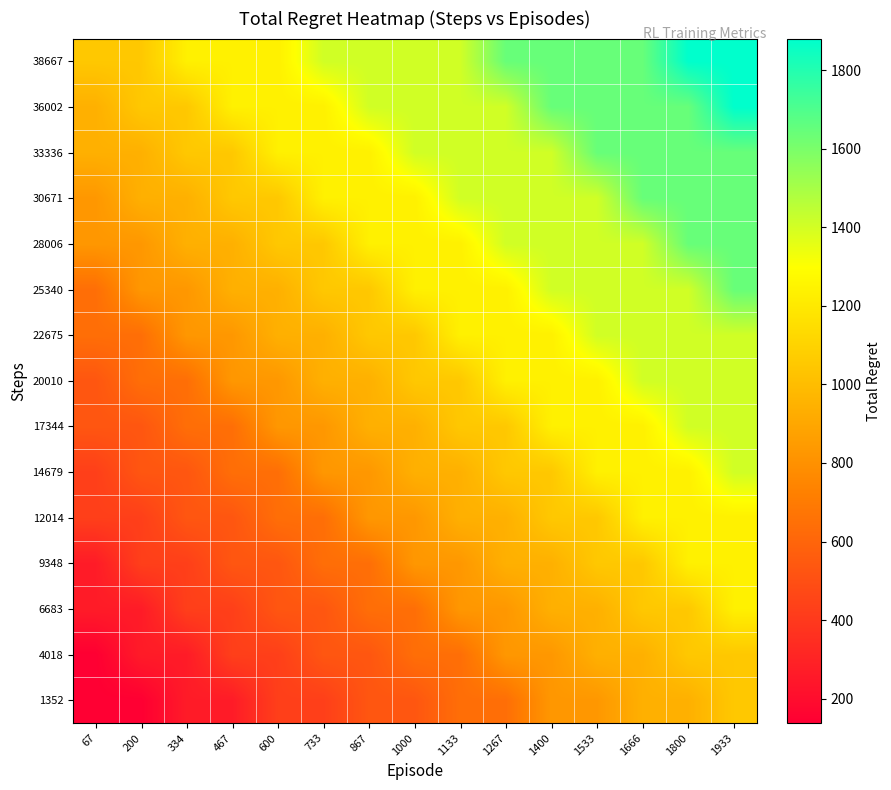

Reading left to right, what are all the values shown in this chart?

1352: 67=138	200=138	334=266	467=266	600=428	733=428	867=532	1000=532	1133=642	1267=642	1400=830	1533=830	1666=942	1800=942	1933=1050
4018: 67=138	200=266	334=266	467=428	600=428	733=532	867=532	1000=642	1133=642	1267=830	1400=830	1533=942	1666=942	1800=1050	1933=1050
6683: 67=266	200=266	334=428	467=428	600=532	733=532	867=642	1000=642	1133=830	1267=830	1400=942	1533=942	1666=1050	1800=1050	1933=1234
9348: 67=266	200=428	334=428	467=532	600=532	733=642	867=642	1000=830	1133=830	1267=942	1400=942	1533=1050	1666=1050	1800=1234	1933=1234
12014: 67=428	200=428	334=532	467=532	600=642	733=642	867=830	1000=830	1133=942	1267=942	1400=1050	1533=1050	1666=1234	1800=1234	1933=1234
14679: 67=428	200=532	334=532	467=642	600=642	733=830	867=830	1000=942	1133=942	1267=1050	1400=1050	1533=1234	1666=1234	1800=1234	1933=1406
17344: 67=532	200=532	334=642	467=642	600=830	733=830	867=942	1000=942	1133=1050	1267=1050	1400=1234	1533=1234	1666=1234	1800=1406	1933=1406
20010: 67=532	200=642	334=642	467=830	600=830	733=942	867=942	1000=1050	1133=1050	1267=1234	1400=1234	1533=1234	1666=1406	1800=1406	1933=1406
22675: 67=642	200=642	334=830	467=830	600=942	733=942	867=1050	1000=1050	1133=1234	1267=1234	1400=1234	1533=1406	1666=1406	1800=1406	1933=1406
25340: 67=642	200=830	334=830	467=942	600=942	733=1050	867=1050	1000=1234	1133=1234	1267=1234	1400=1406	1533=1406	1666=1406	1800=1406	1933=1644
28006: 67=830	200=830	334=942	467=942	600=1050	733=1050	867=1234	1000=1234	1133=1234	1267=1406	1400=1406	1533=1406	1666=1406	1800=1644	1933=1644
30671: 67=830	200=942	334=942	467=1050	600=1050	733=1234	867=1234	1000=1234	1133=1406	1267=1406	1400=1406	1533=1406	1666=1644	1800=1644	1933=1644
33336: 67=942	200=942	334=1050	467=1050	600=1234	733=1234	867=1234	1000=1406	1133=1406	1267=1406	1400=1406	1533=1644	1666=1644	1800=1644	1933=1644
36002: 67=942	200=1050	334=1050	467=1234	600=1234	733=1234	867=1406	1000=1406	1133=1406	1267=1406	1400=1644	1533=1644	1666=1644	1800=1644	1933=1880
38667: 67=1050	200=1050	334=1234	467=1234	600=1234	733=1406	867=1406	1000=1406	1133=1406	1267=1644	1400=1644	1533=1644	1666=1644	1800=1880	1933=1880